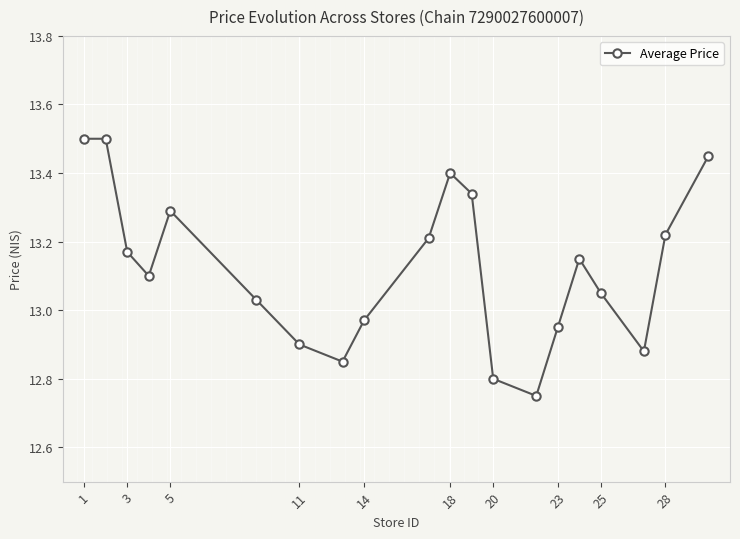

What is the sum of all values?

262.5